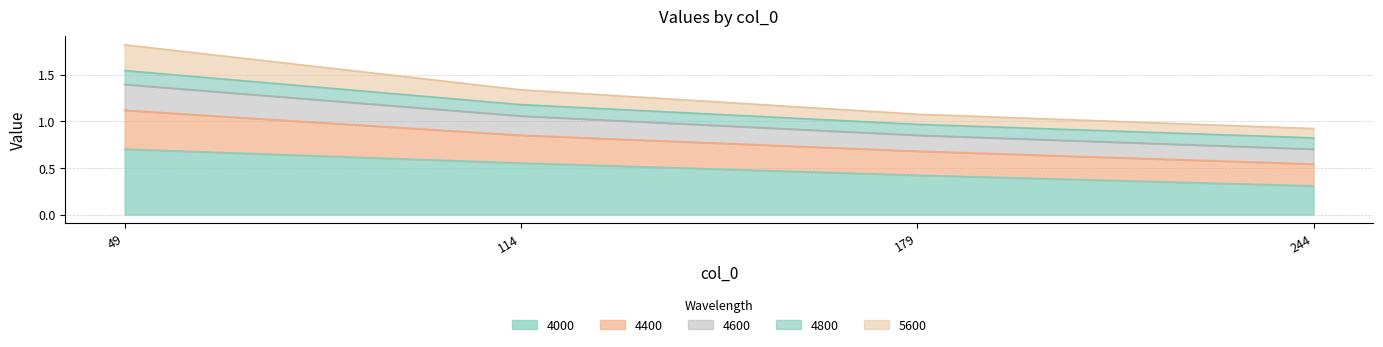

What is the sum of the 4000 values at 114 and 49?

1.3